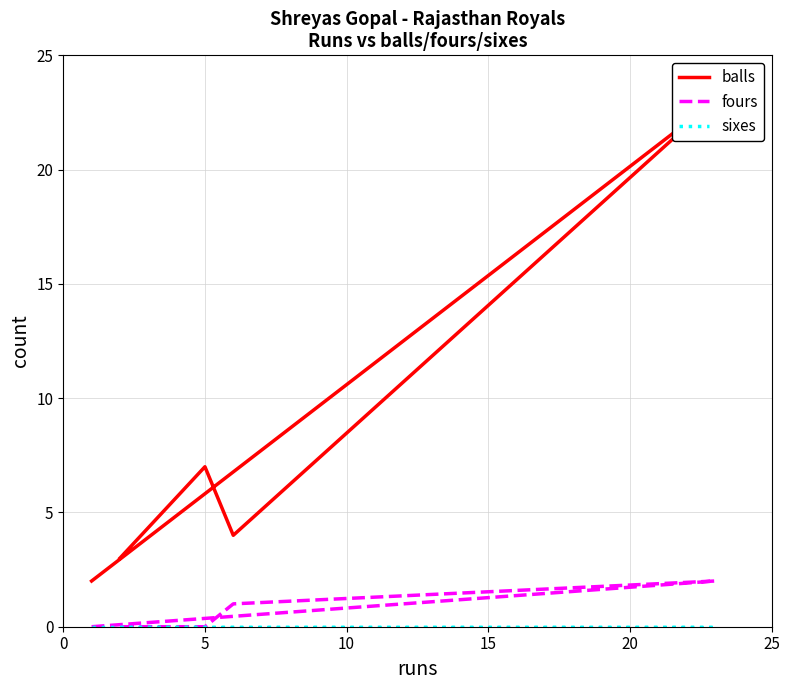

What is the label of the 3rd point from the left?

5